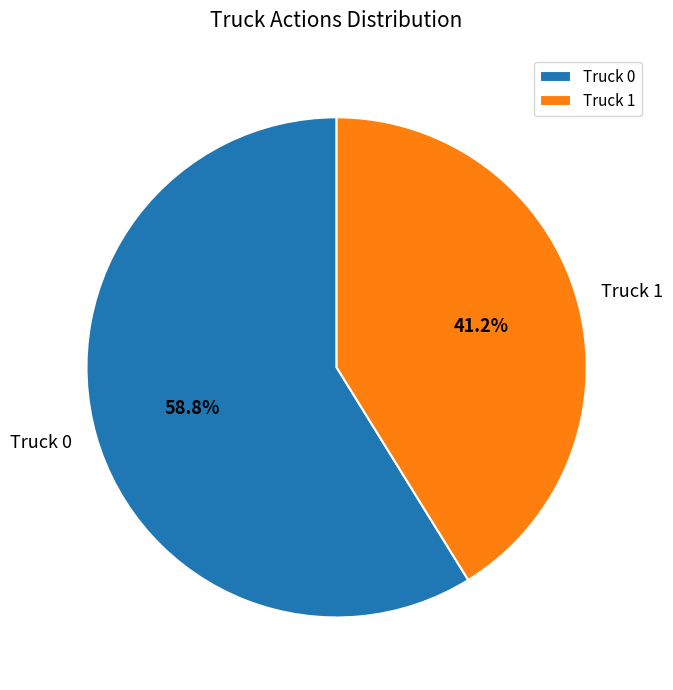

The Truck 1 slice represents 34% of the pie. True or false?

False